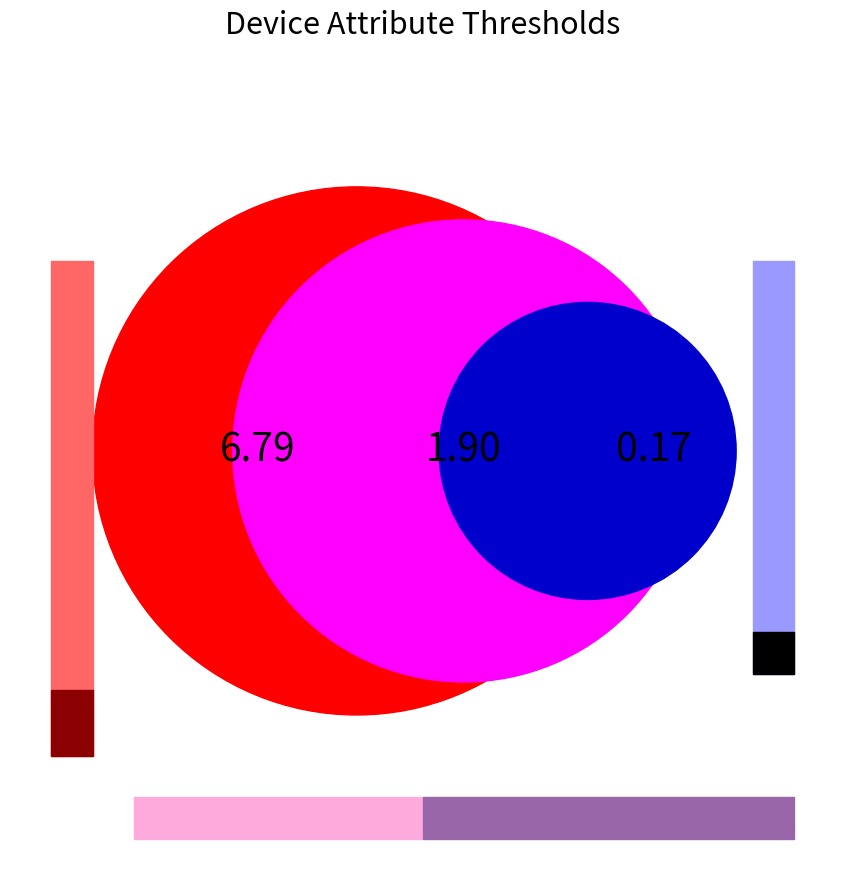

To the nearest percent, what percentage of the pie is on?

7%